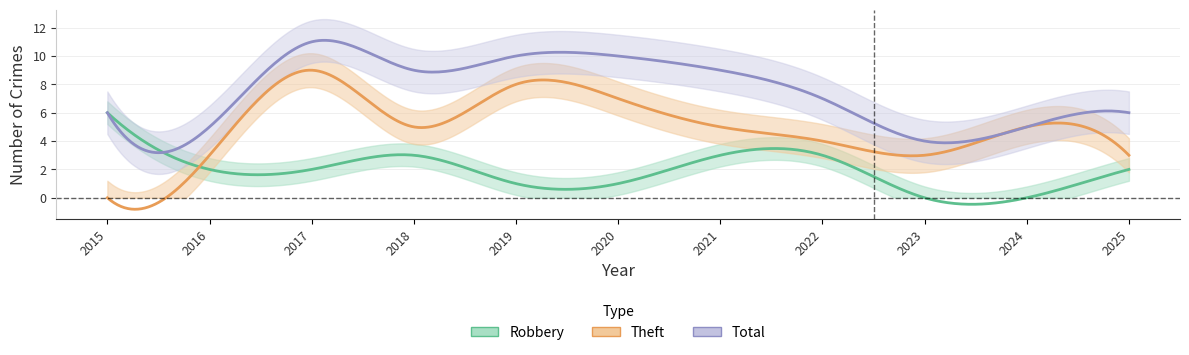

Reading left to right, what are all the values shown in this chart?

Robbery: 6	2	2	3	1	1	3	3	0	0	2
Theft: 0	3	9	5	8	7	5	4	3	5	3
Total: 6	5	11	9	10	10	9	7	4	5	6